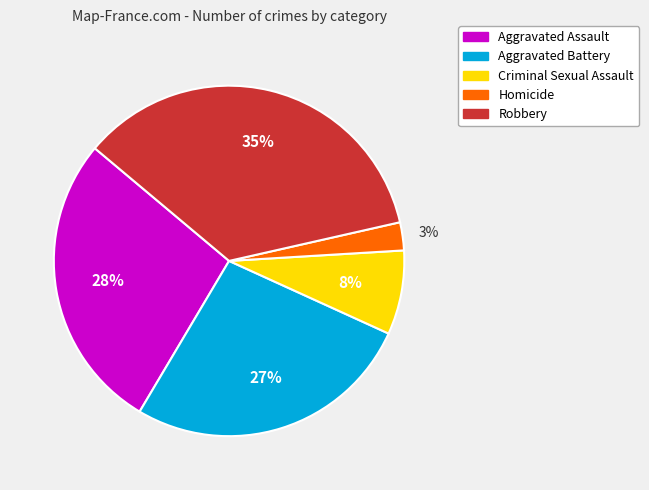

What percentage is the Aggravated Assault slice, to the nearest percent?

28%